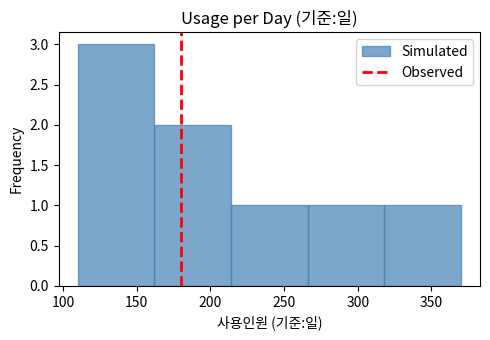

Reading left to right, list every bar in this chart as the range it spans on the x-axis followed by its height. Neither the bar edges nor the heights are printed on the chart, so give them approximately, as read against the axes.

110 to 162: 3
162 to 214: 2
214 to 266: 1
266 to 318: 1
318 to 370: 1